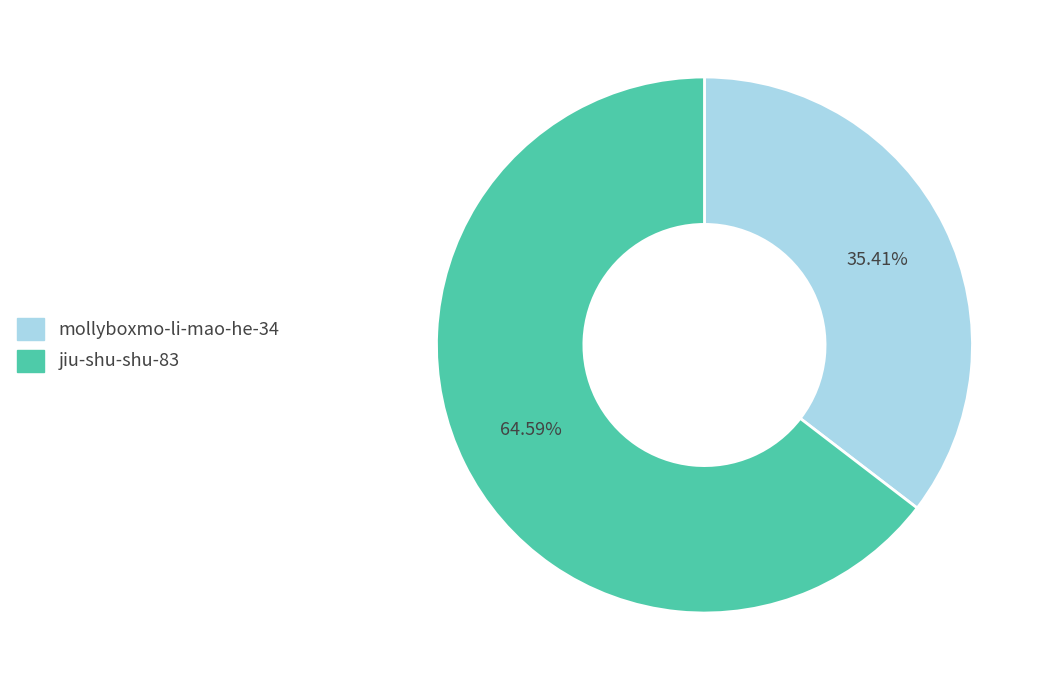

Which category has the smallest portion of the pie?

mollyboxmo-li-mao-he-34